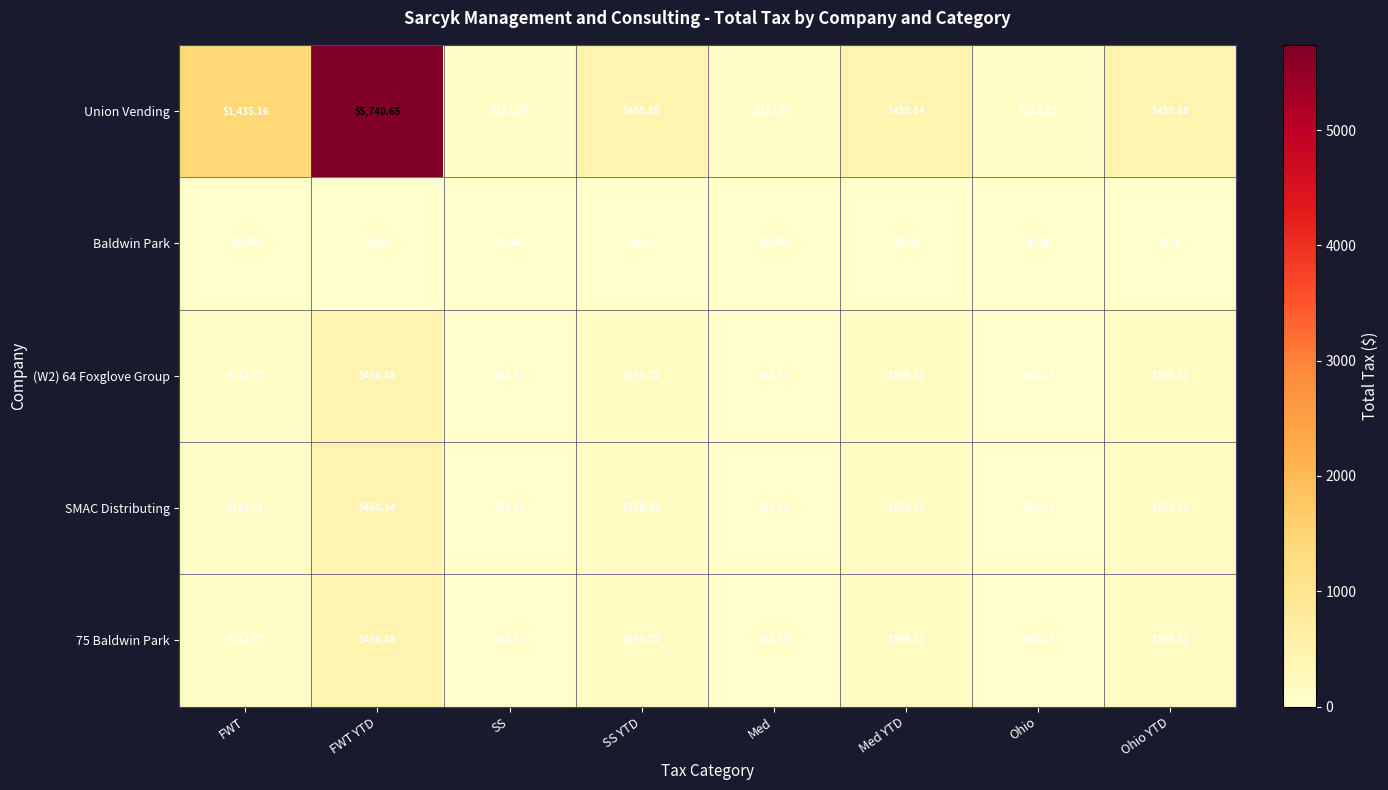

Where is Union Vending nearest to the value 2926?

FWT